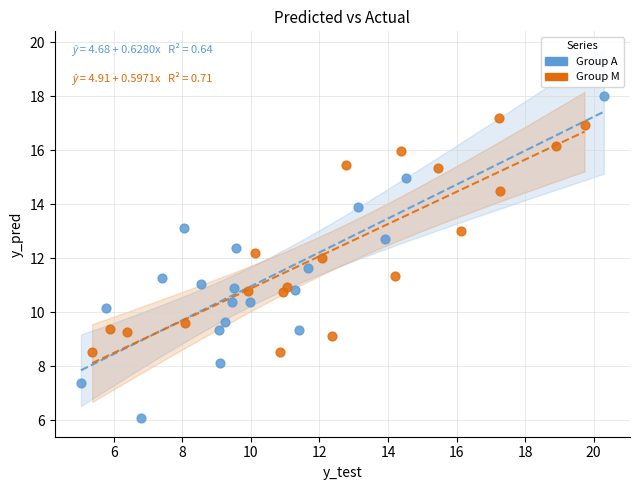

Which series contains the lowest Y value?

Group A